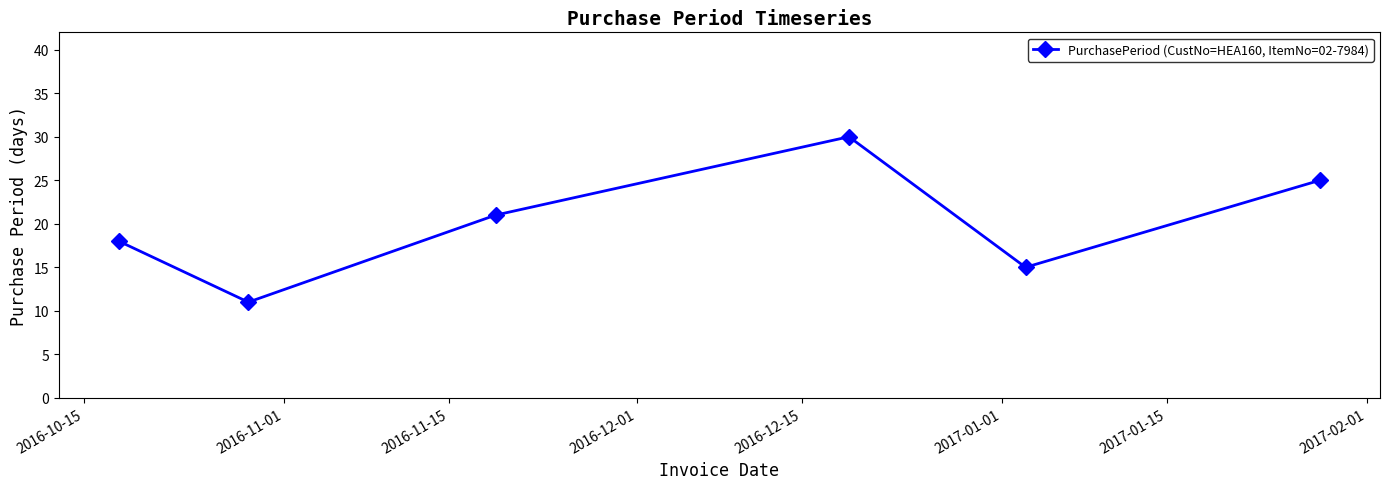

What is the value of the 1st point from the left?

18